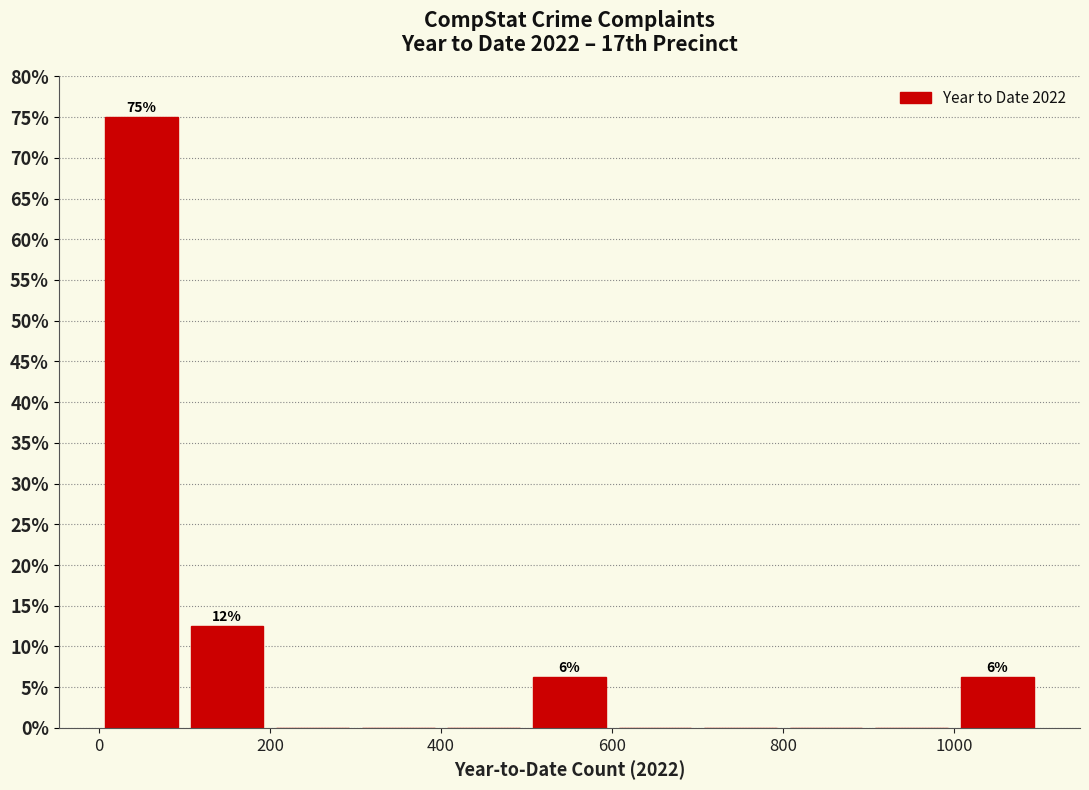

Which range on the x-axis has the tallest bar?

0 to 100